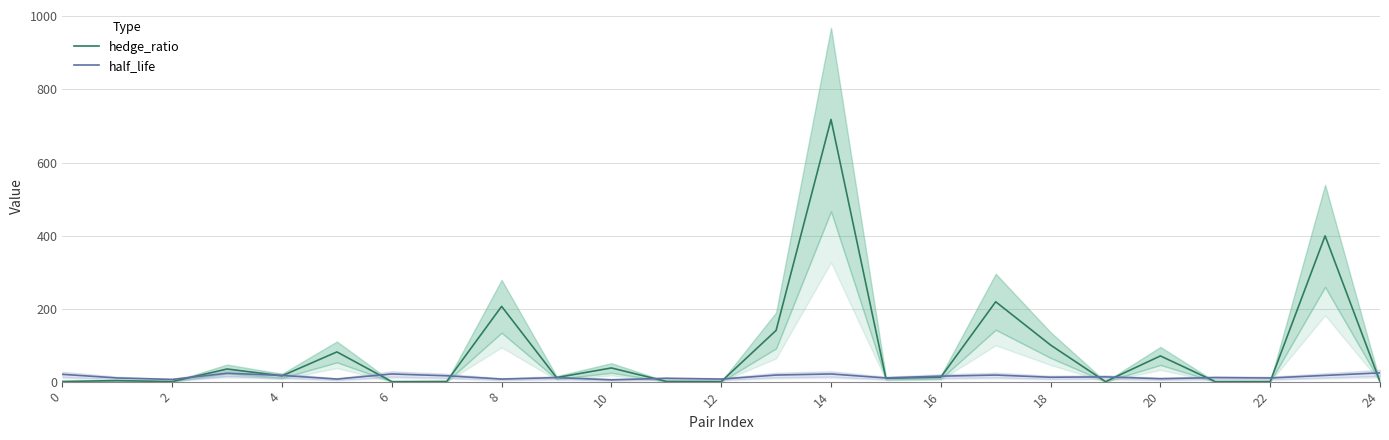

The value of hedge_ratio at 16 is 315.4. True or false?

False